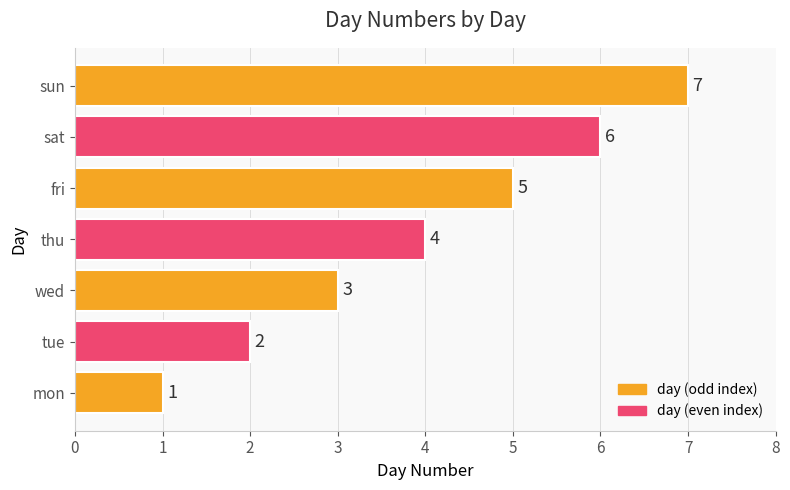

What is the change in value from wed to thu?

+1